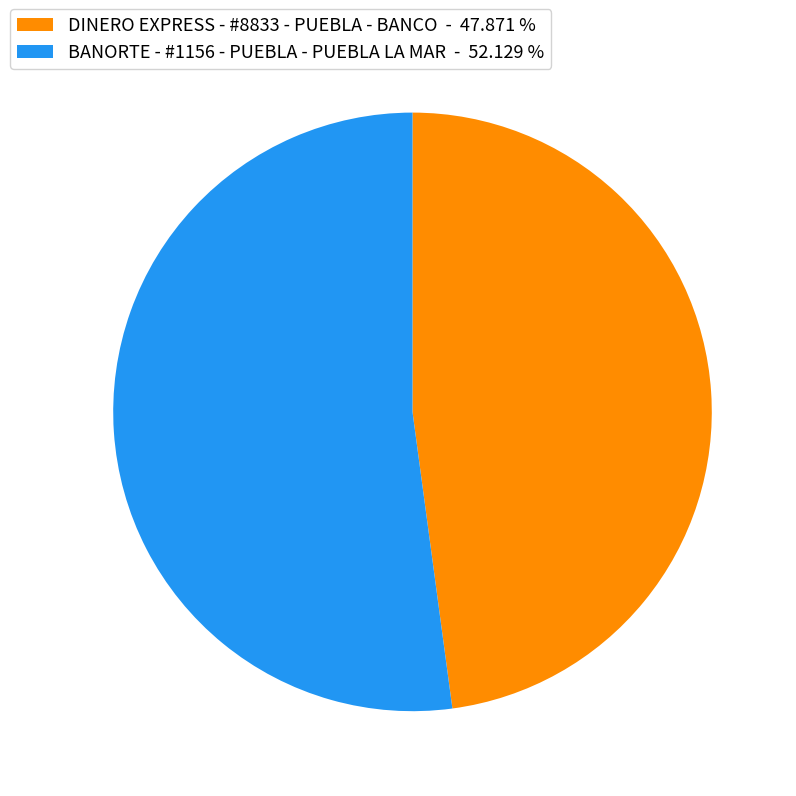

True or false: DINERO EXPRESS - #8833 - PUEBLA - BANCO accounts for 40% of the total.

False